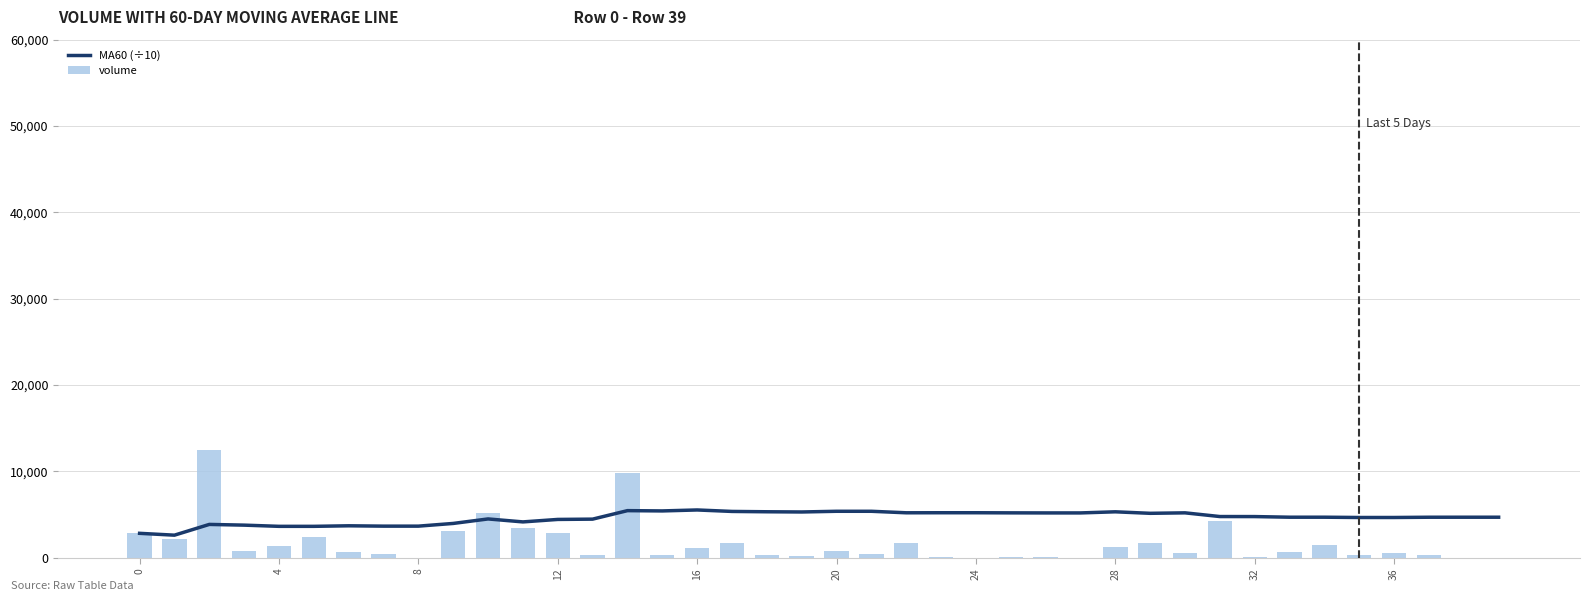

Between 18 and 23, which series saw the biggest shift?

volume